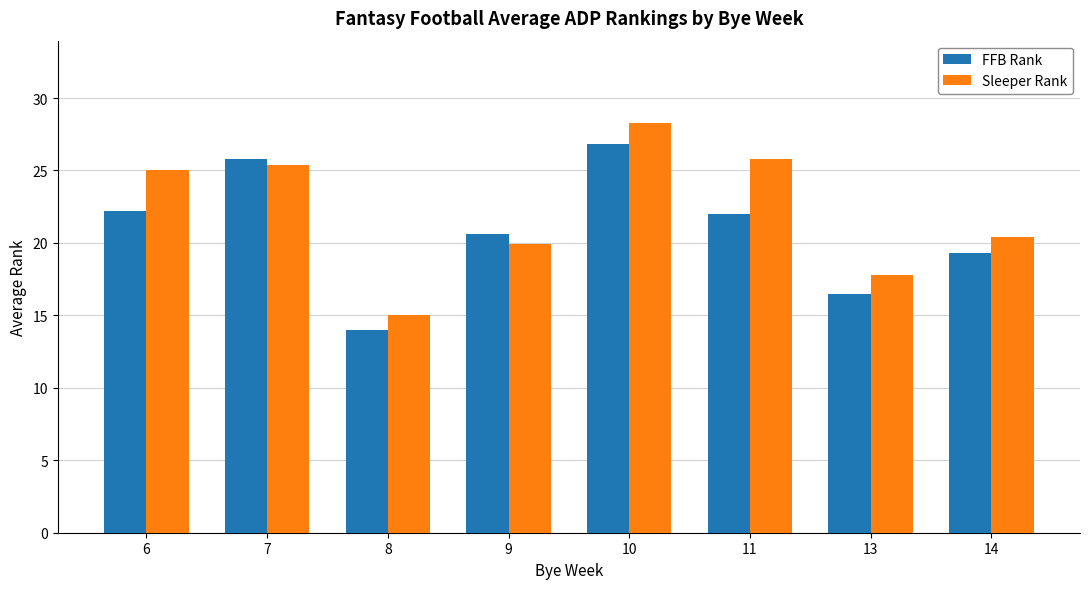

What is the greatest value displayed?

28.3